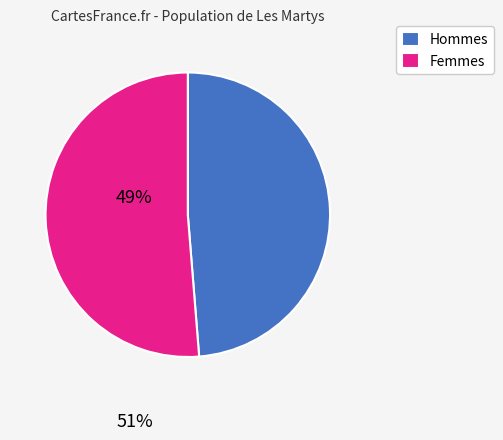

Which category accounts for the majority?

Femmes